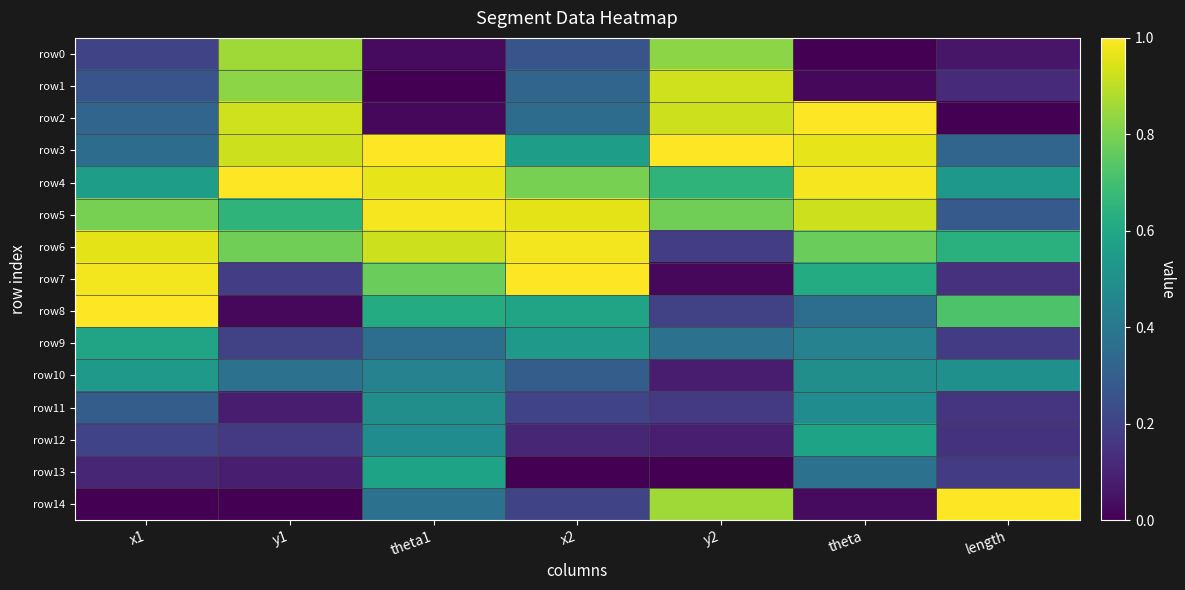

Reading left to right, list all the values displayed in this chart.

row0: x1=0.2	y1=0.9	theta1=0.0	x2=0.3	y2=0.8	theta=0.0	length=0.1
row1: x1=0.3	y1=0.8	theta1=0.0	x2=0.3	y2=0.9	theta=0.0	length=0.1
row2: x1=0.3	y1=0.9	theta1=0.0	x2=0.4	y2=0.9	theta=1.0	length=0.0
row3: x1=0.4	y1=0.9	theta1=1.0	x2=0.6	y2=1.0	theta=1.0	length=0.3
row4: x1=0.6	y1=1.0	theta1=1.0	x2=0.8	y2=0.6	theta=1.0	length=0.5
row5: x1=0.8	y1=0.6	theta1=1.0	x2=1.0	y2=0.8	theta=0.9	length=0.3
row6: x1=1.0	y1=0.8	theta1=0.9	x2=1.0	y2=0.2	theta=0.8	length=0.6
row7: x1=1.0	y1=0.2	theta1=0.8	x2=1.0	y2=0.0	theta=0.6	length=0.1
row8: x1=1.0	y1=0.0	theta1=0.6	x2=0.6	y2=0.2	theta=0.4	length=0.7
row9: x1=0.6	y1=0.2	theta1=0.4	x2=0.5	y2=0.4	theta=0.4	length=0.2
row10: x1=0.5	y1=0.4	theta1=0.4	x2=0.3	y2=0.1	theta=0.5	length=0.5
row11: x1=0.3	y1=0.1	theta1=0.5	x2=0.2	y2=0.2	theta=0.5	length=0.1
row12: x1=0.2	y1=0.2	theta1=0.5	x2=0.1	y2=0.1	theta=0.6	length=0.1
row13: x1=0.1	y1=0.1	theta1=0.6	x2=0.0	y2=0.0	theta=0.4	length=0.2
row14: x1=0.0	y1=0.0	theta1=0.4	x2=0.2	y2=0.9	theta=0.0	length=1.0